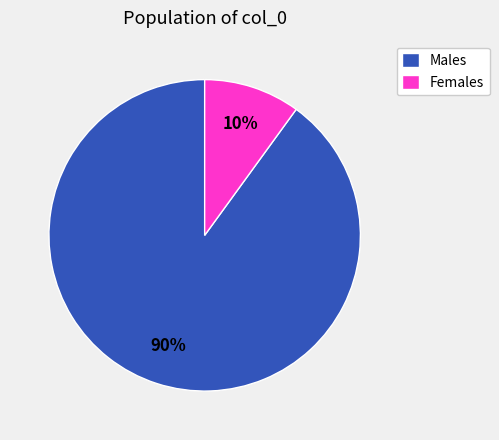

What is the ratio of the value at Males to the value at Females?

9.0